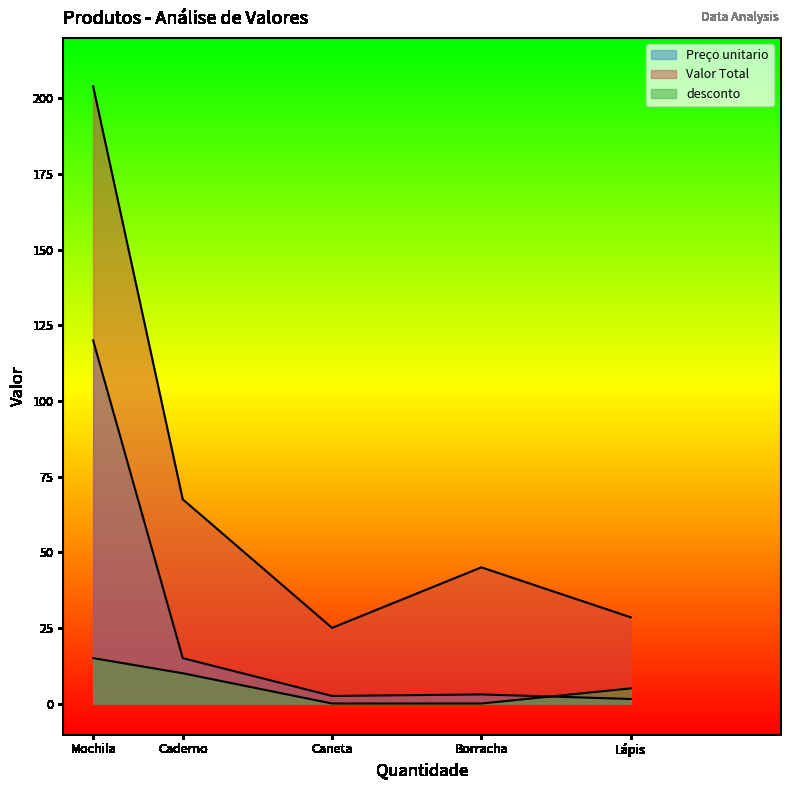

Rank the categories by Valor Total value from lowest to highest.

Caneta, Lápis, Borracha, Caderno, Mochila